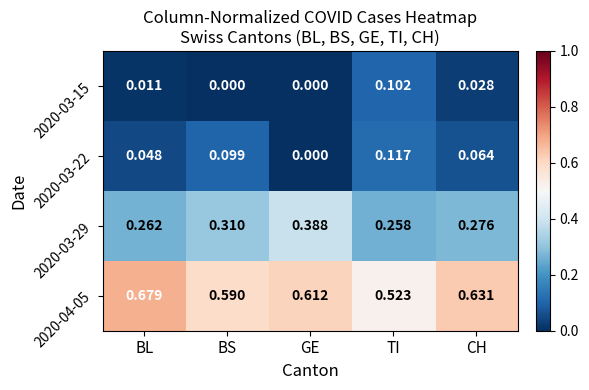

Where is 2020-03-22 nearest to the value 0?

GE